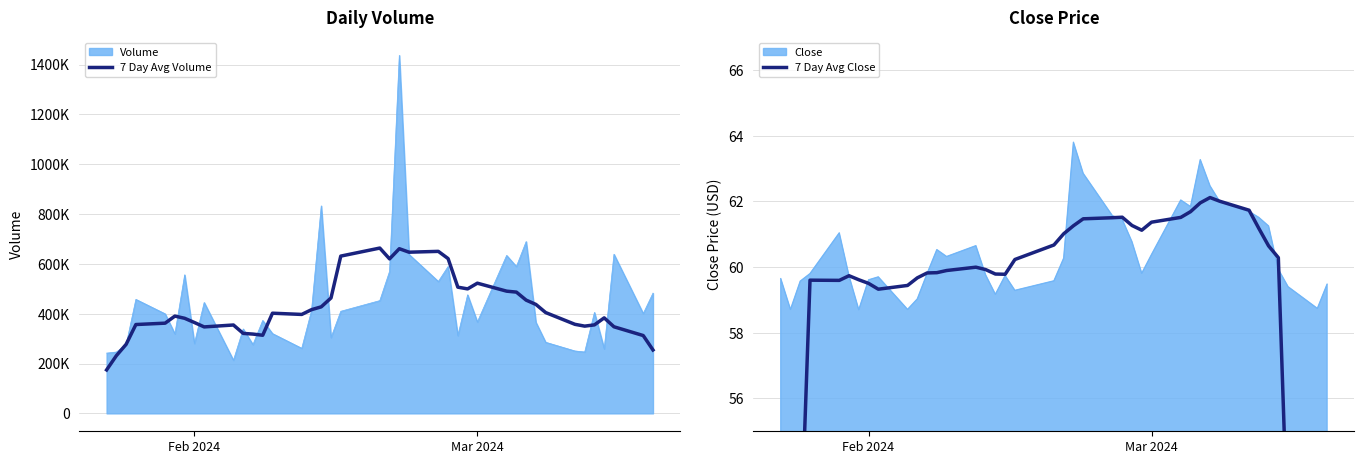

What is the smallest value displayed?

33.9